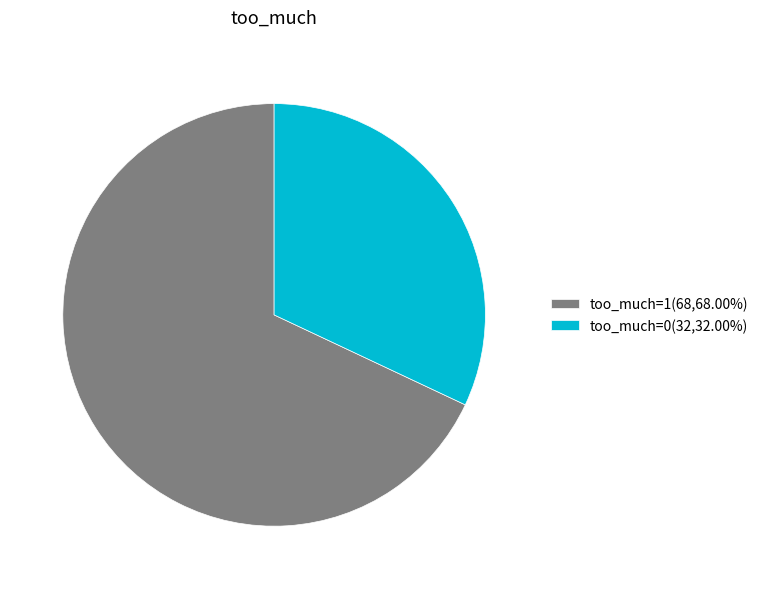

Rank the categories by value from lowest to highest.

too_much=0, too_much=1